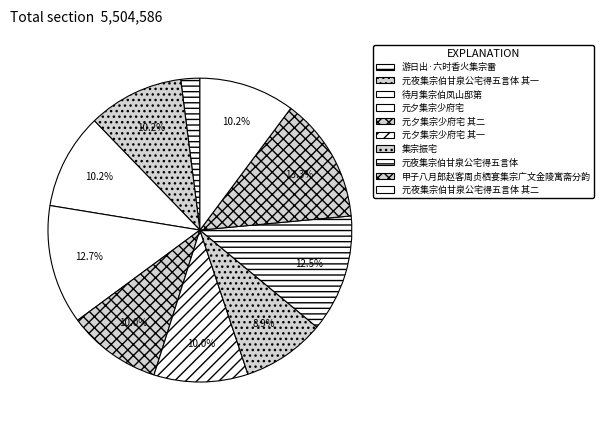

To the nearest percent, what is the combined percentage of 元夕集宗少府宅 and 元夜集宗伯甘泉公宅得五言体 其二?

23%